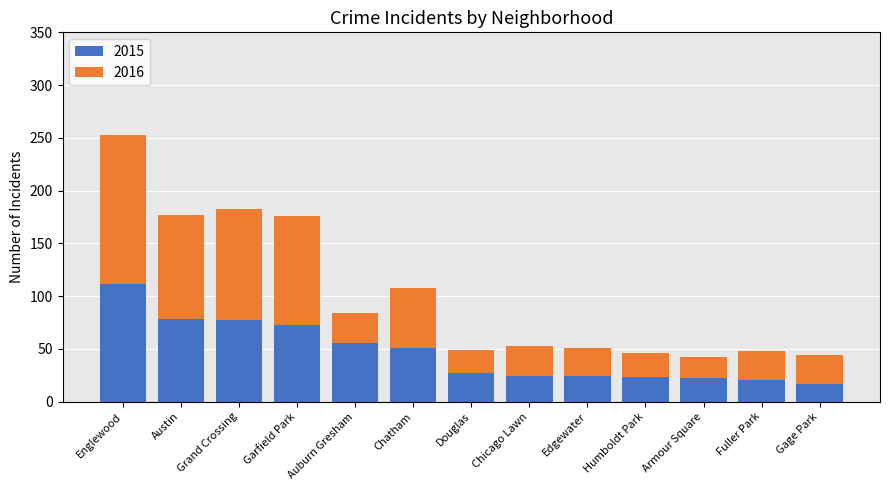

Which category has the highest value in the 2015 series?

Englewood